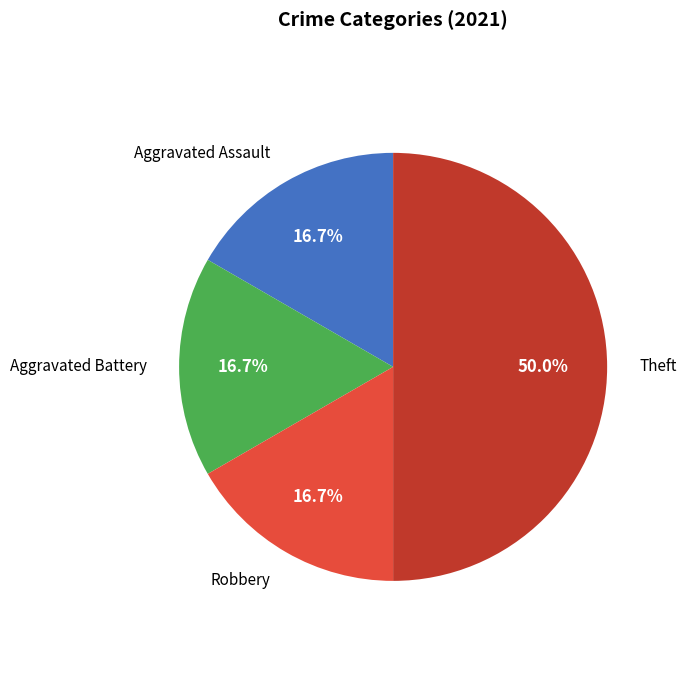

How many segments does this pie chart have?

4